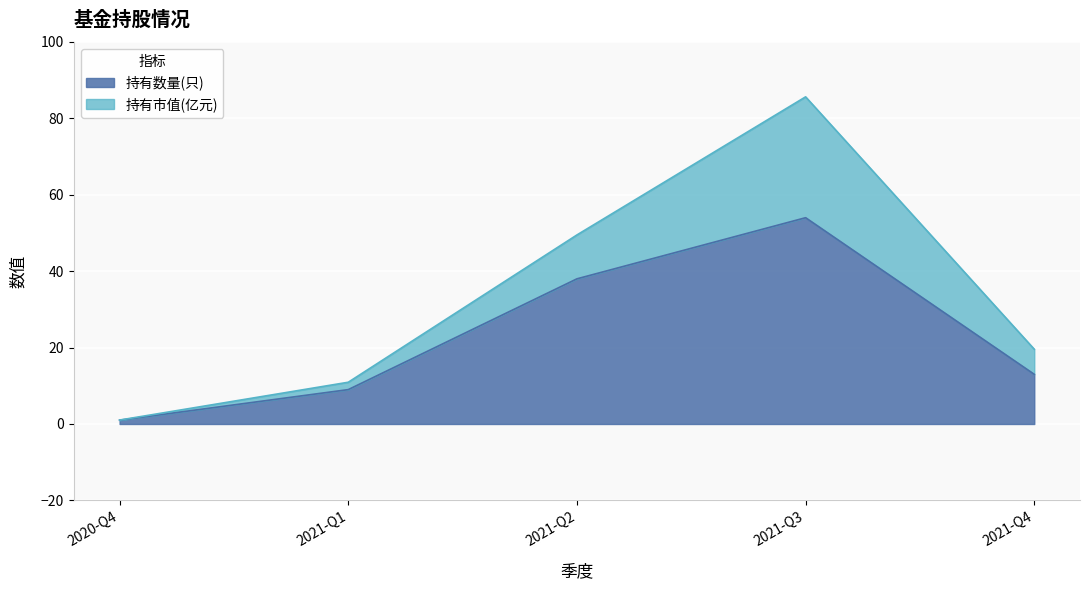

The value of 持有数量(只) at 2021-Q3 is 54.0. True or false?

True